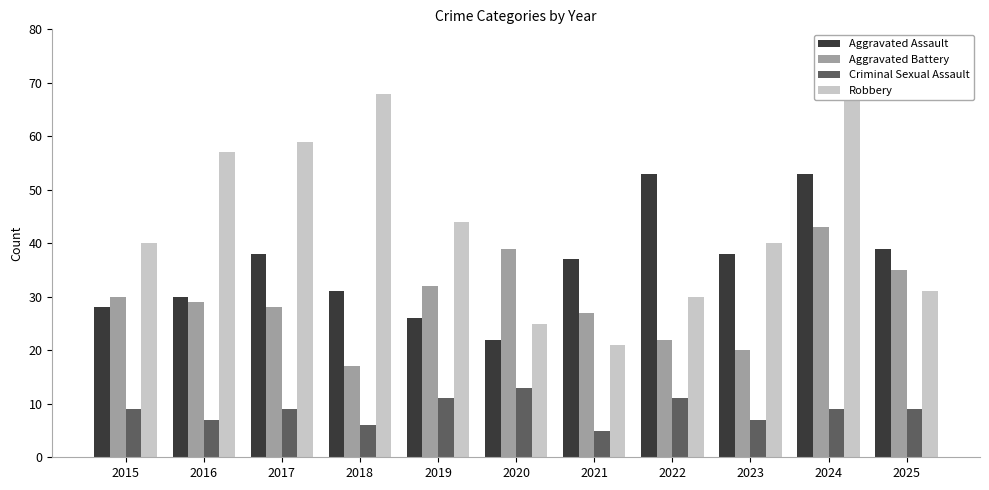

Does the chart contain any negative values?

No